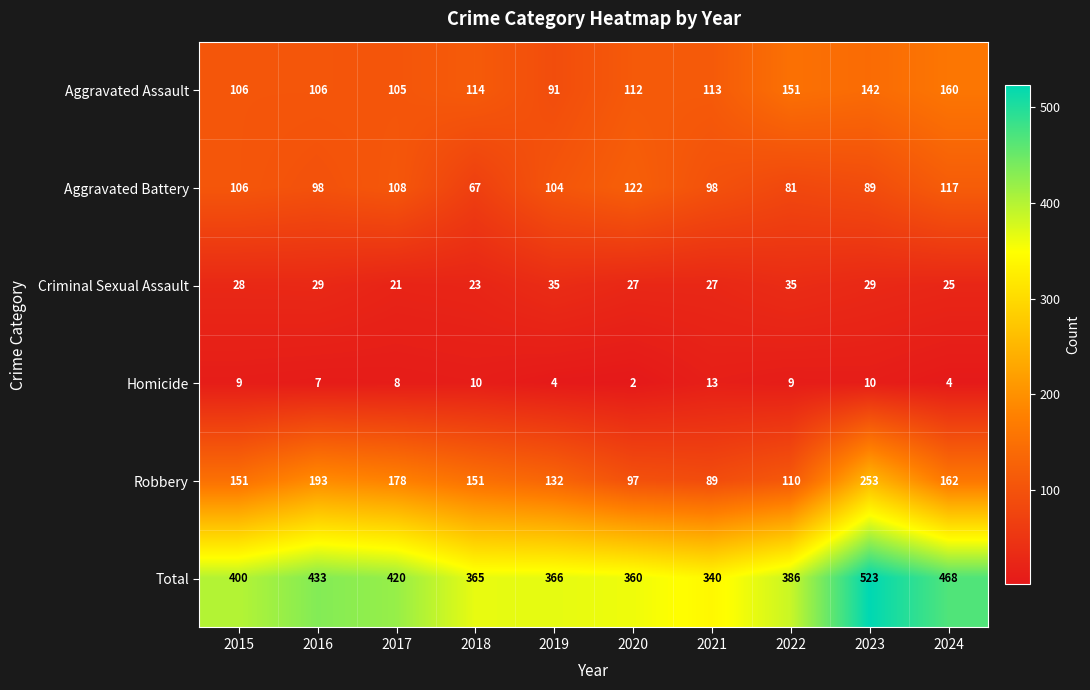

How many data points does each series have?

10